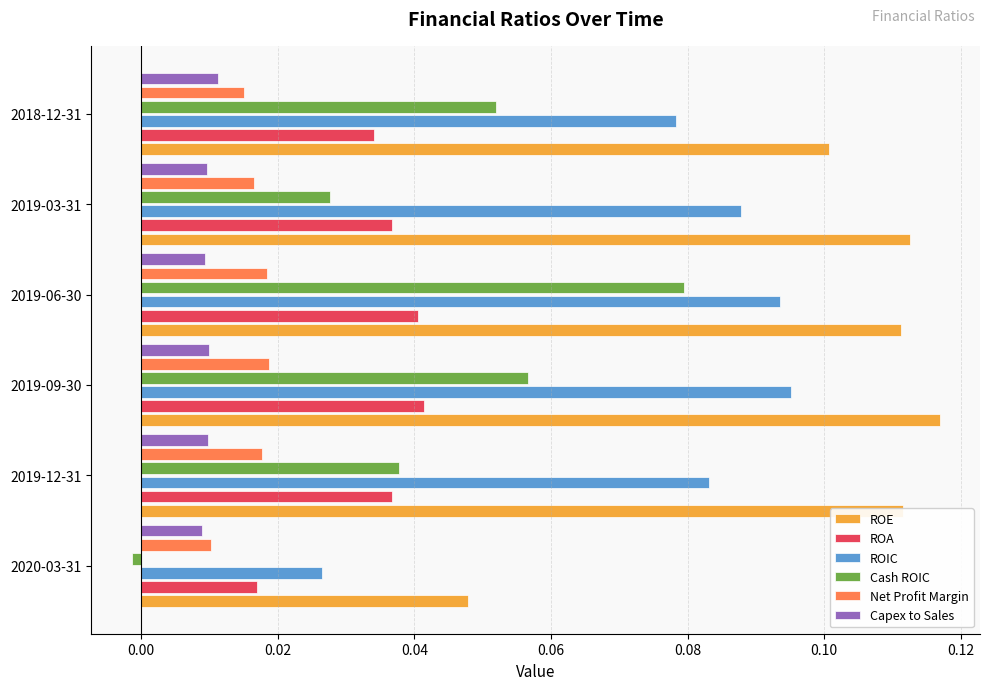

The value of ROE at 2019-06-30 is 0.2. True or false?

False